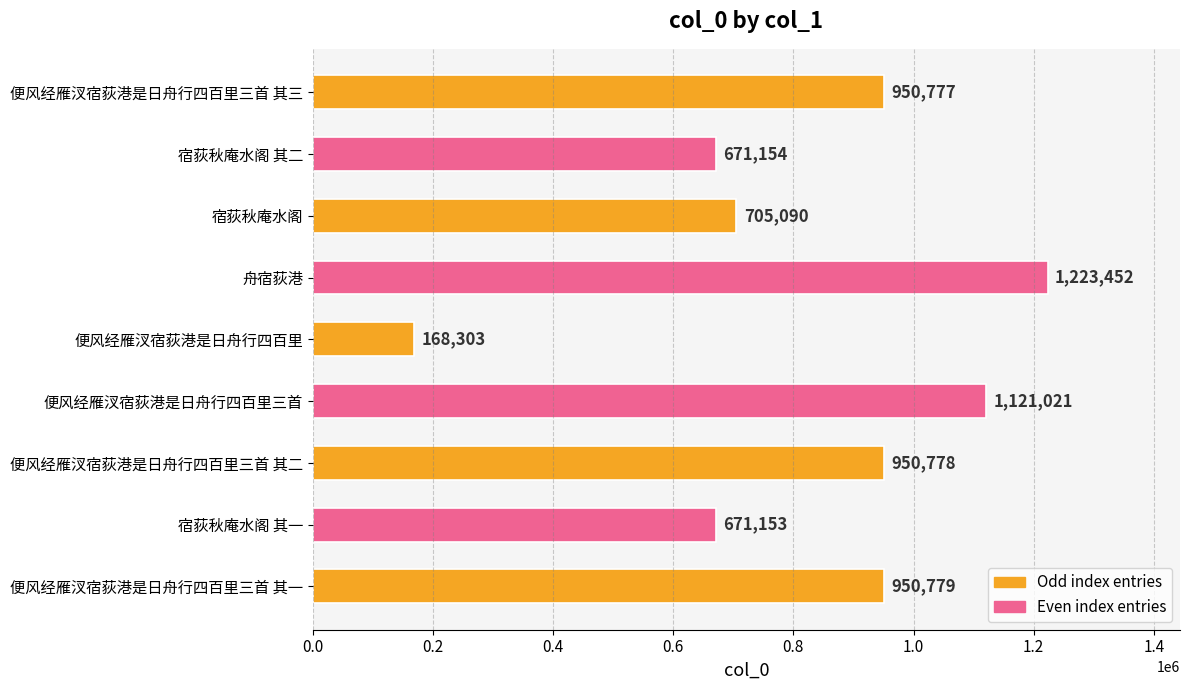

What is the ratio of the value at 便风经雁汊宿荻港是日舟行四百里三首 to the value at 宿荻秋庵水阁?

1.6